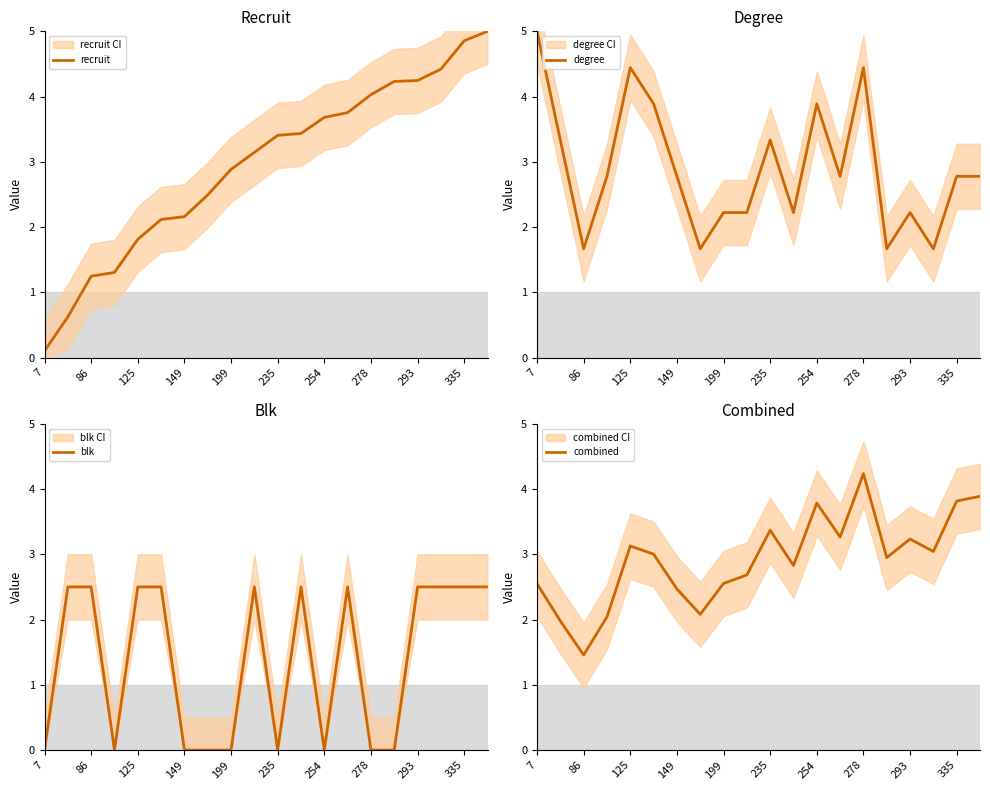

What are all the series names shown in the legend?

recruit, degree, blk, combined